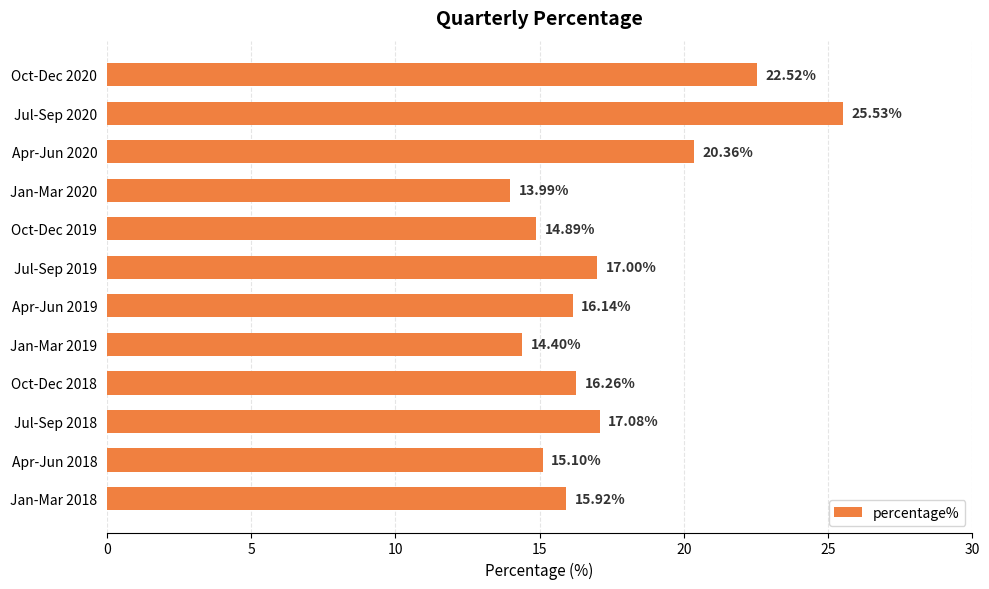

What is the smallest value displayed?

14.0